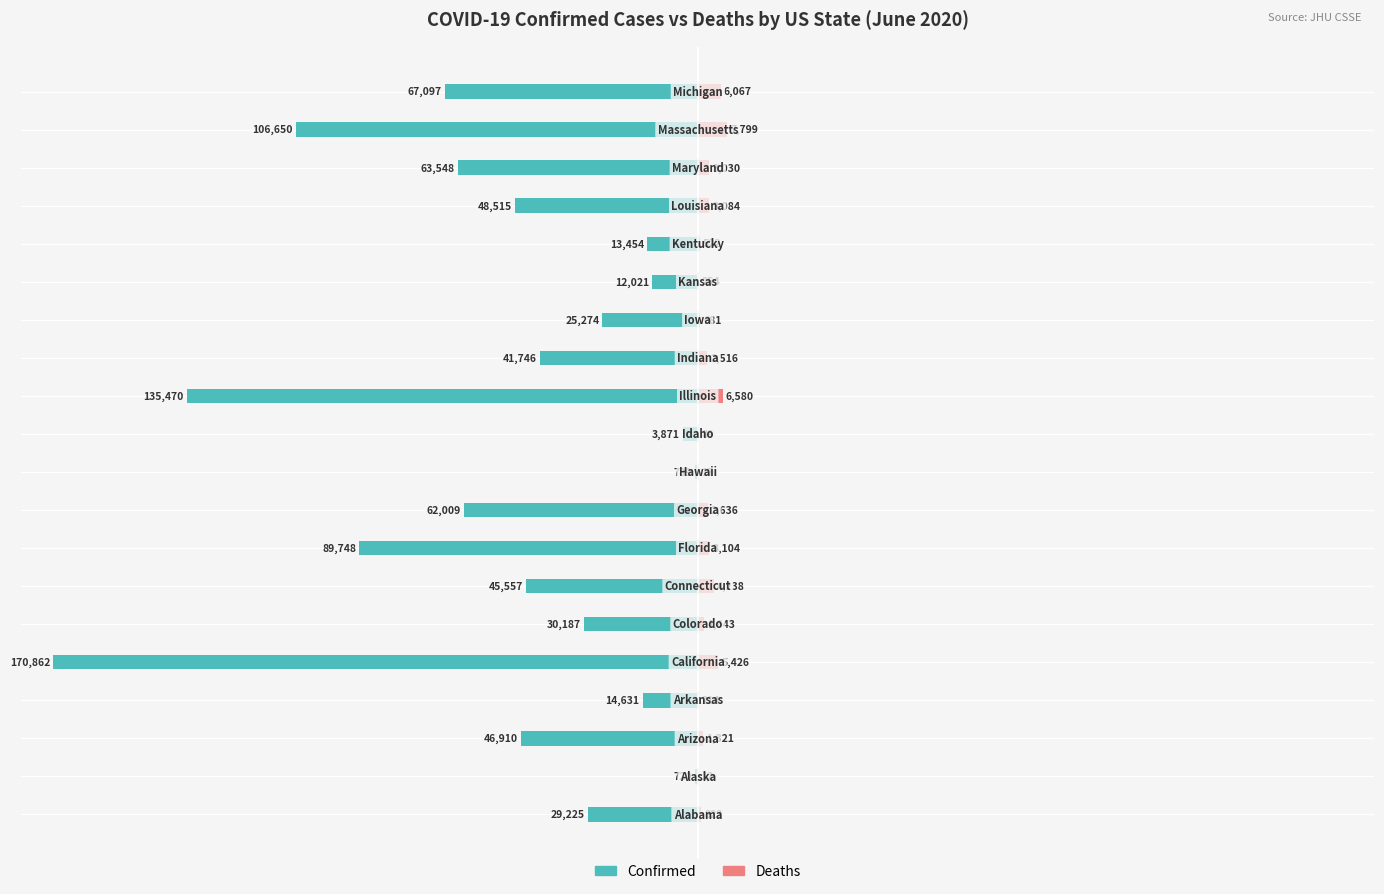

How many values in the Deaths series are below 1?

10